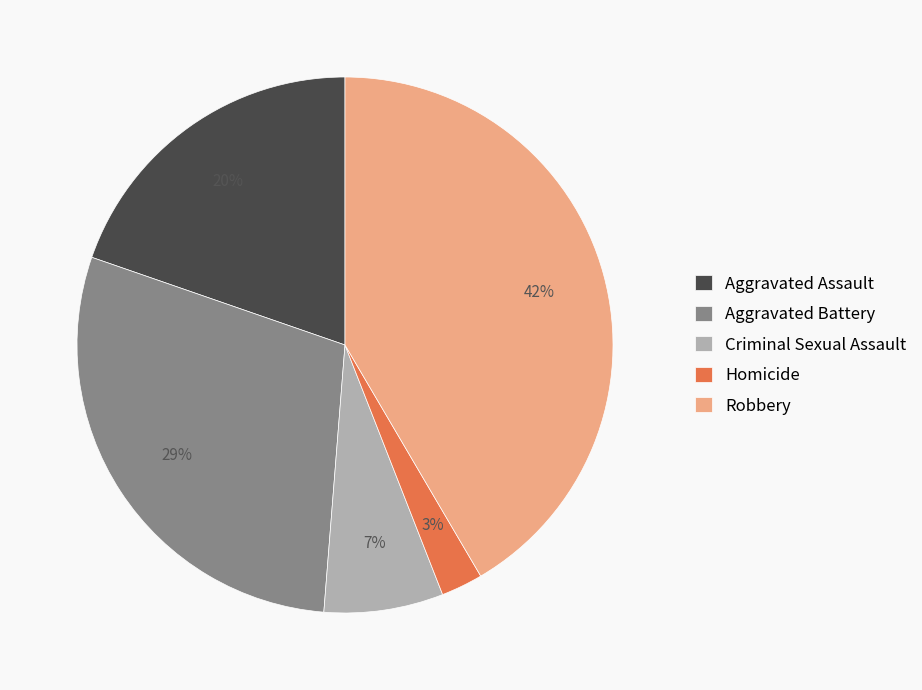

Is the sum of Aggravated Assault and Aggravated Battery greater than half?

No